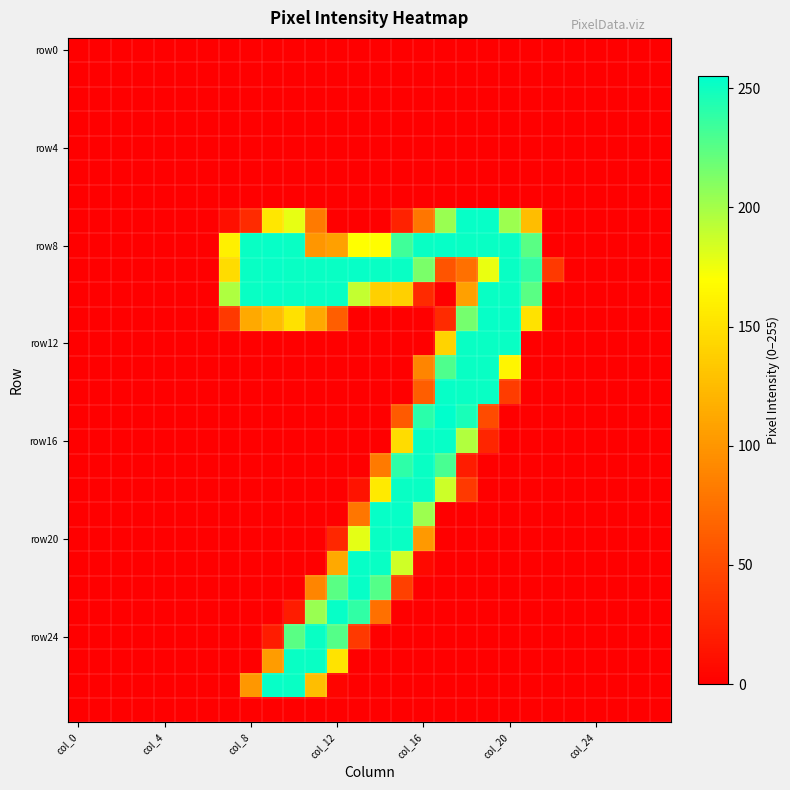

How many categories are shown in the chart?

28